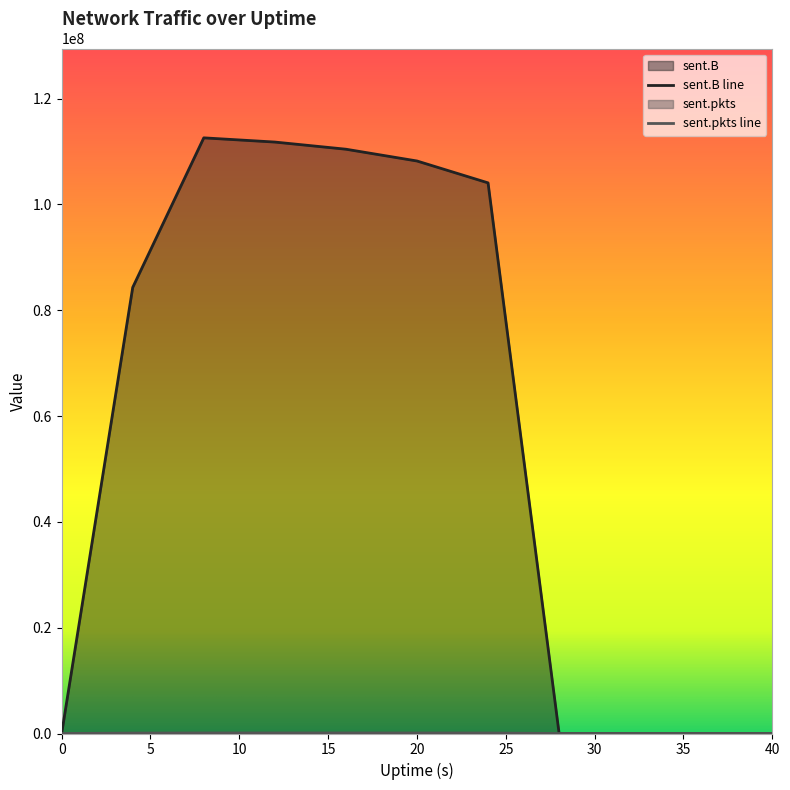

Where does the sent.pkts series first go above 77792?

8